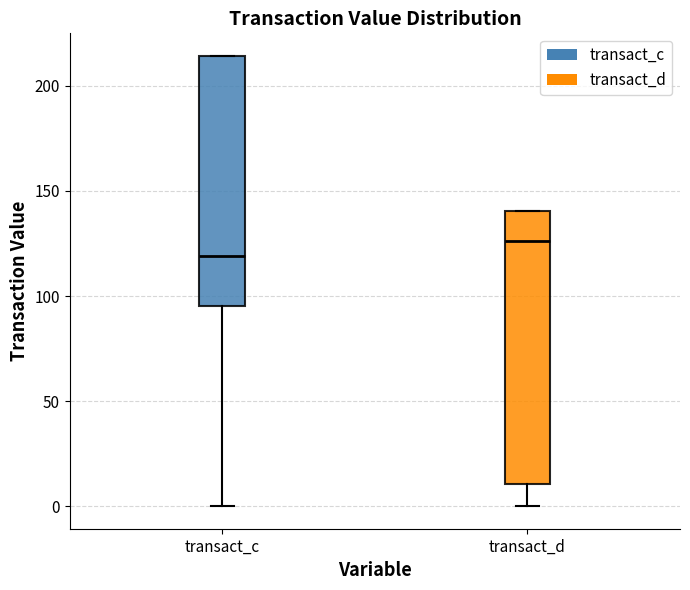

Which box is the tallest, from its lower edge to its upper edge?

transact_d